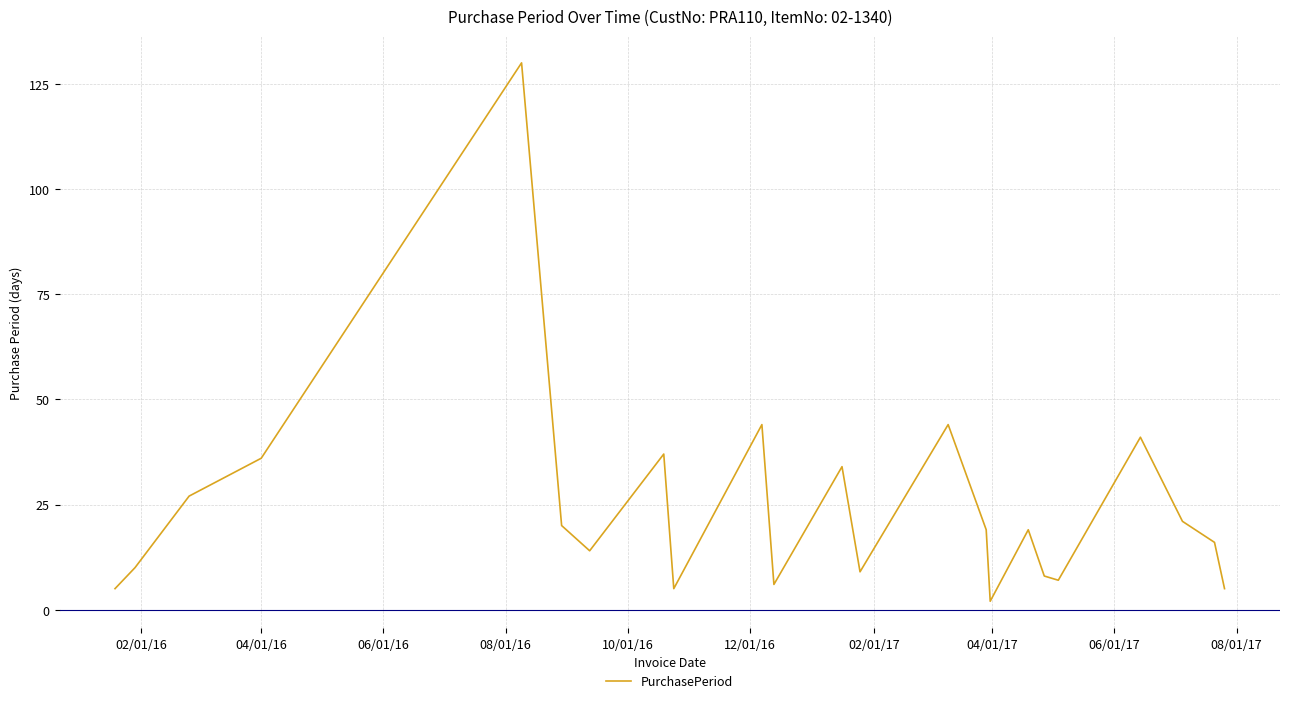

How many interior local valleys (lower than both neighbors) does the data have?

6